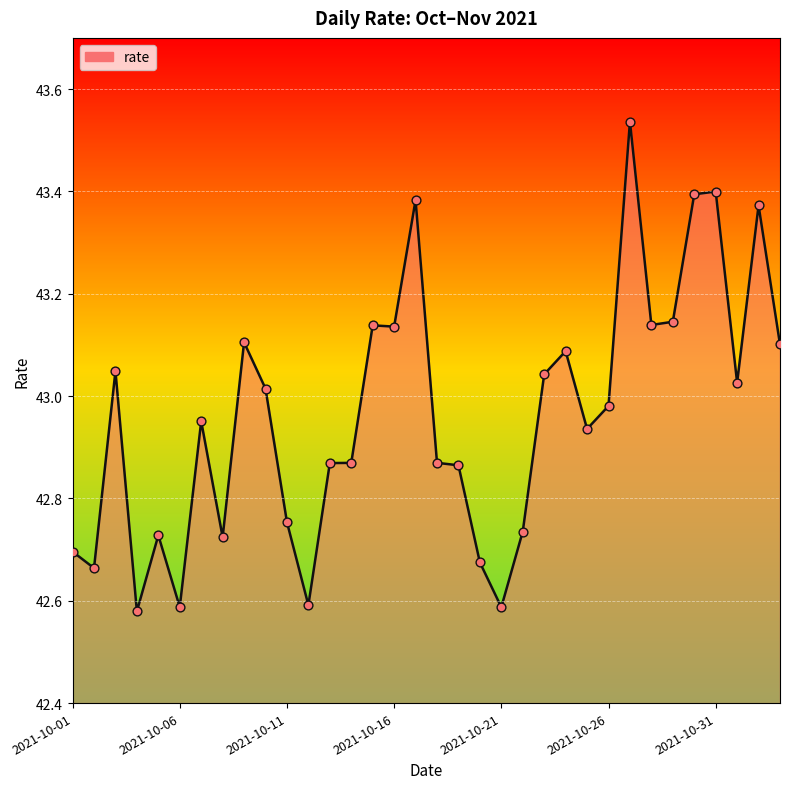

What is the difference between the maximum and minimum values?

1.0